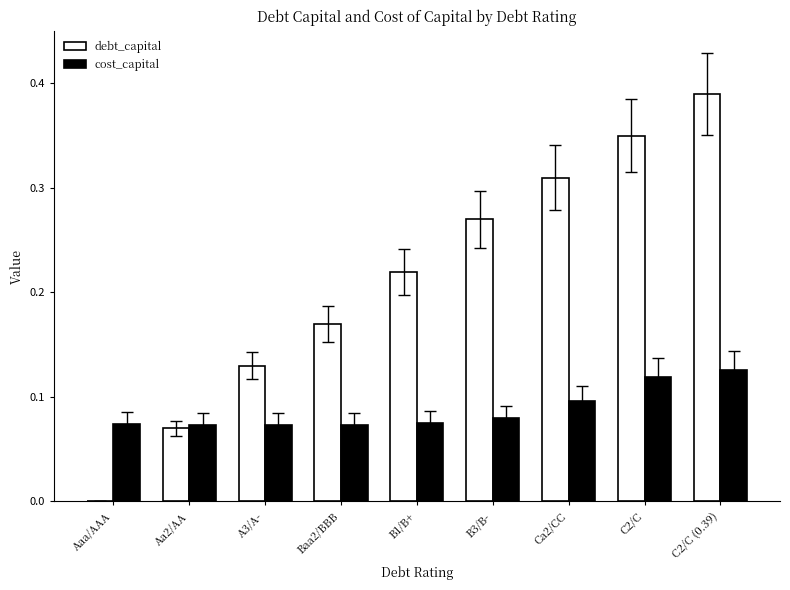

Is the value of cost_capital at Ca2/CC greater than the value of debt_capital at C2/C?

No